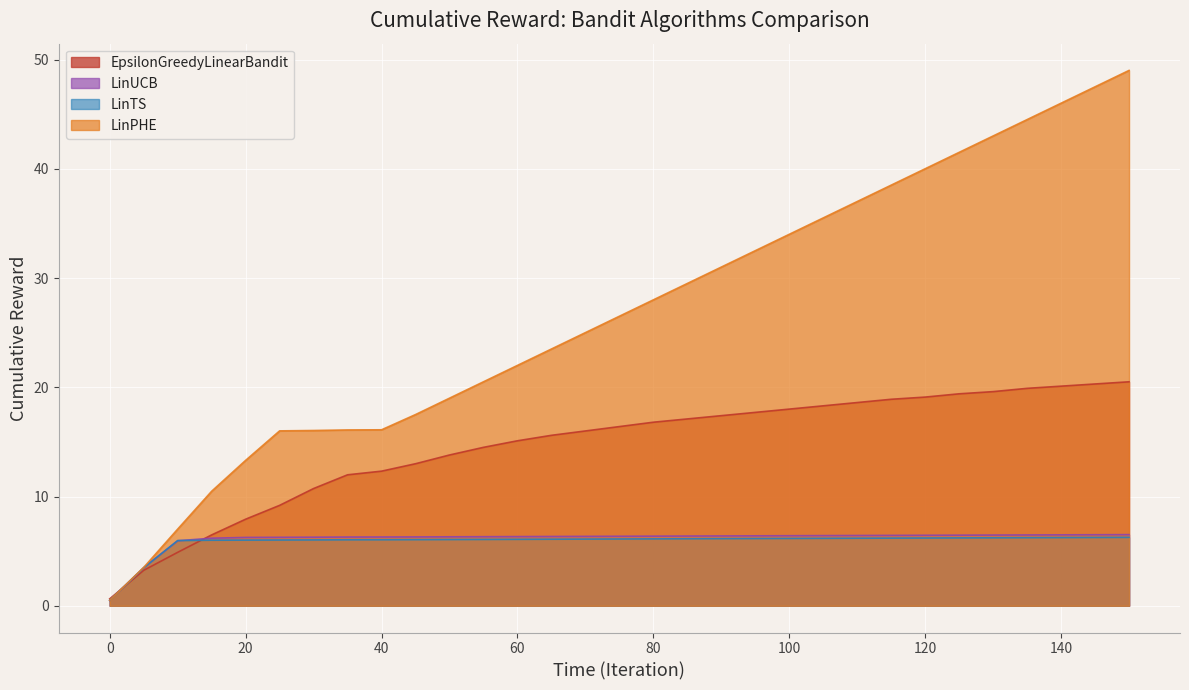

What is the average value of the LinUCB series?

6.1